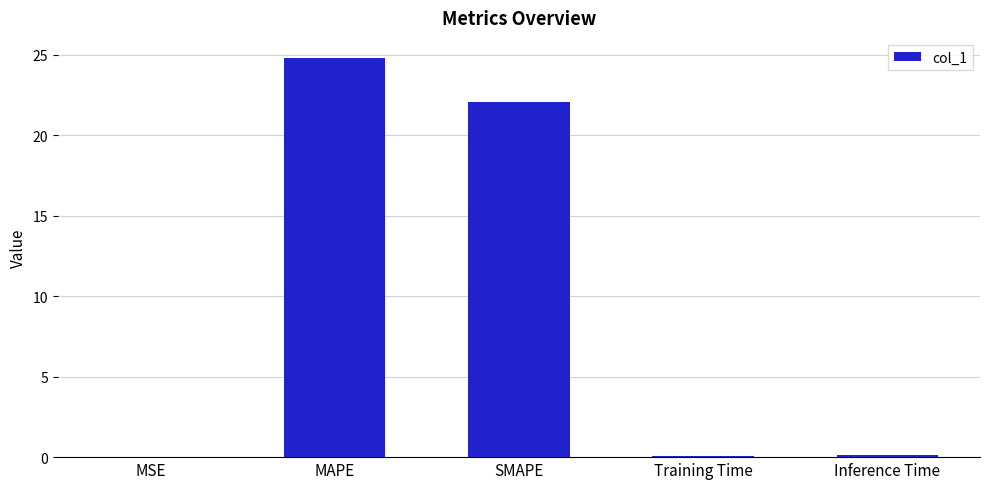

Are the bars horizontal?

No